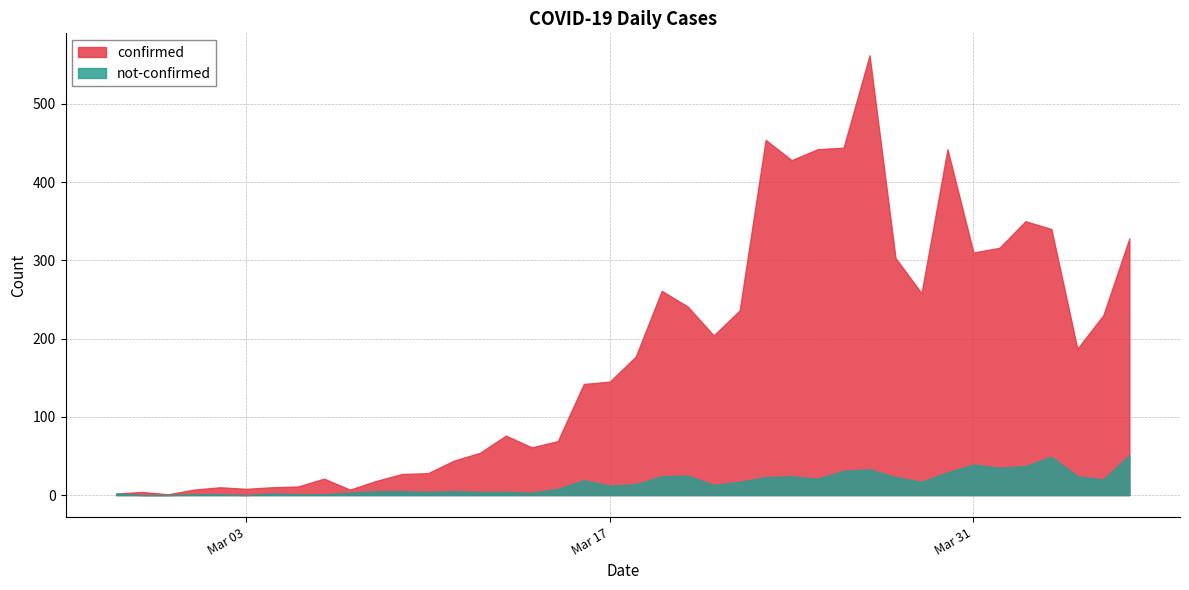

What is the difference between the confirmed values at 2020-03-20 and 2020-03-23?

213